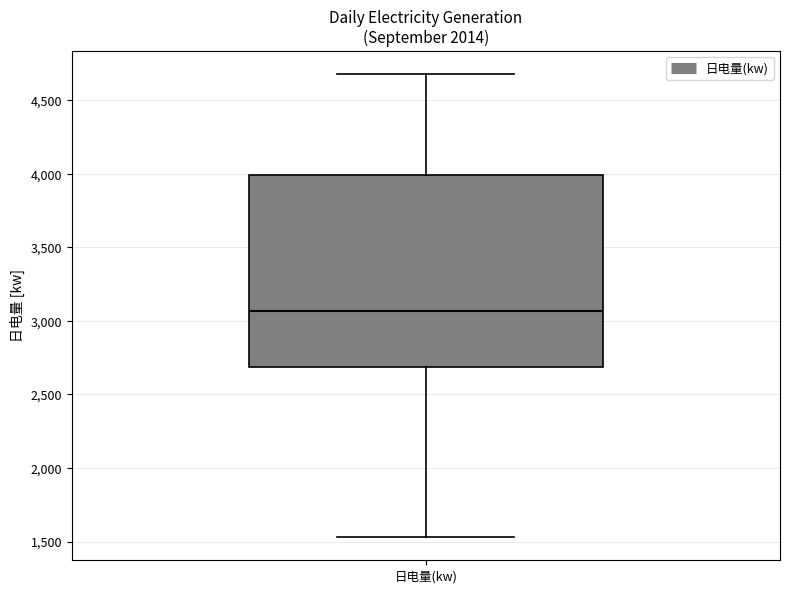

Read this box plot against the y-axis: the position of the median line, the range covered by the box, and the ends of both whiskers. The values are not printed on the chart, so give them approximately, as read against the axis.

median 3050, box 2700 to 4000, whiskers 1550 to 4700